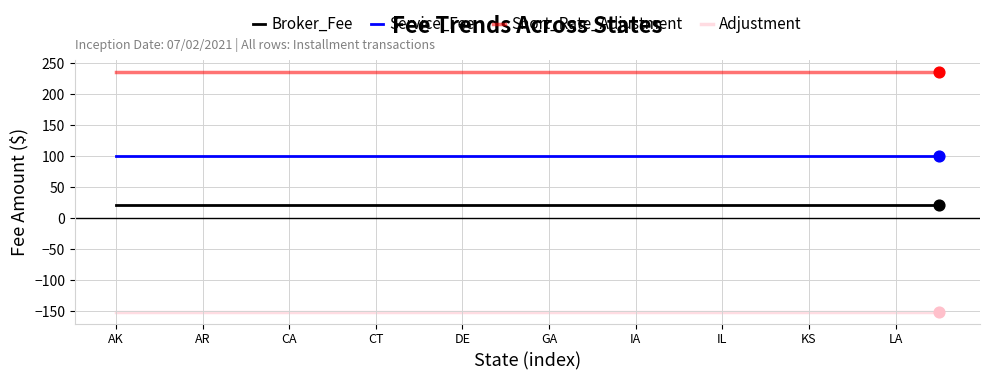

True or false: Short_Rate_Adjustment and Service_Fee cross at least once.

False